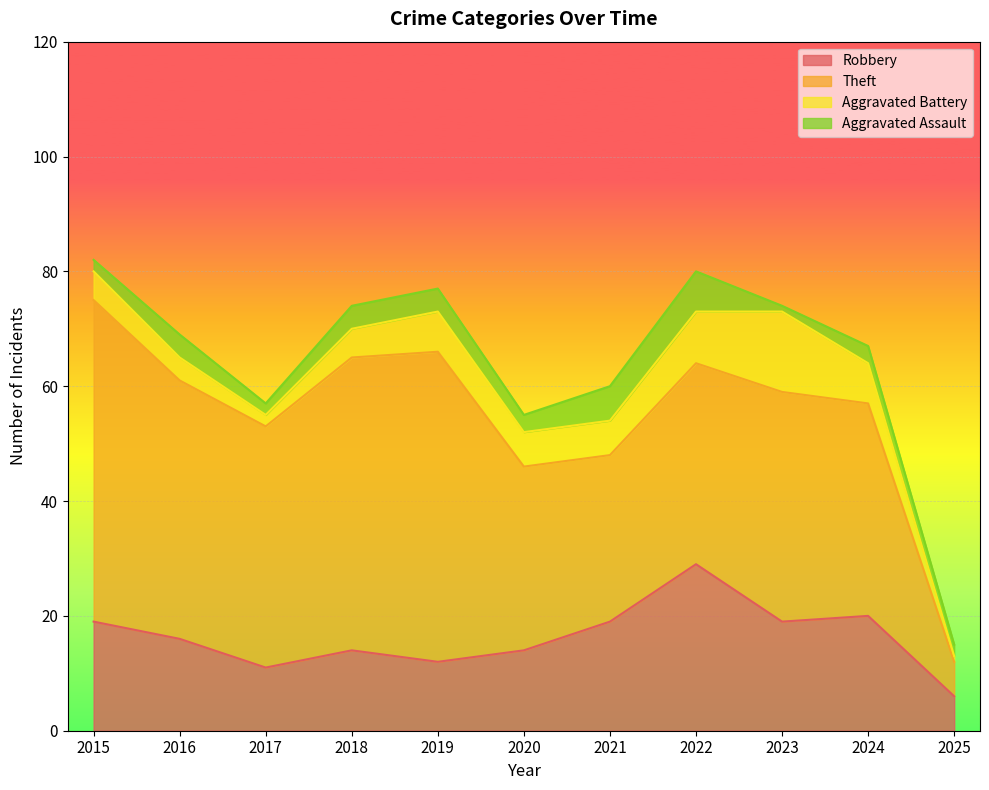

At which category is the sum across all series the highest?

2015